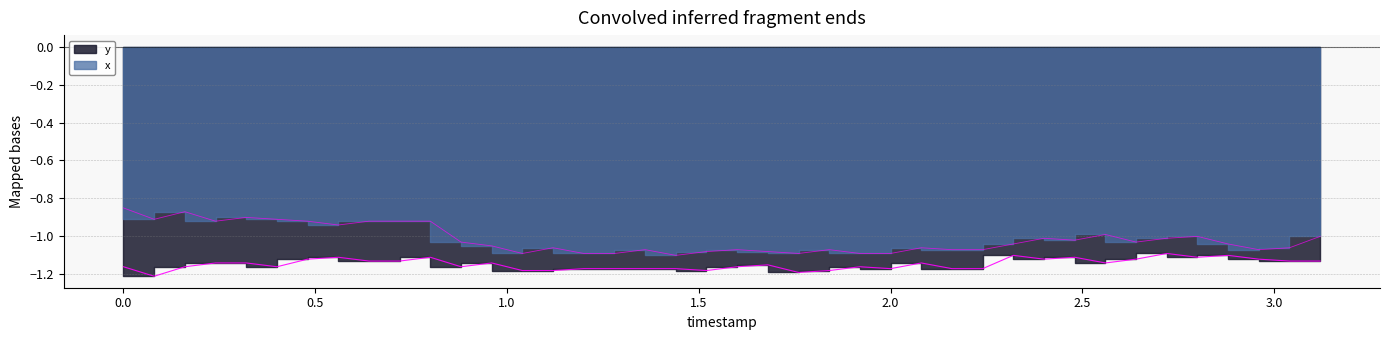

Does the chart display data point markers on the line(s)?

No